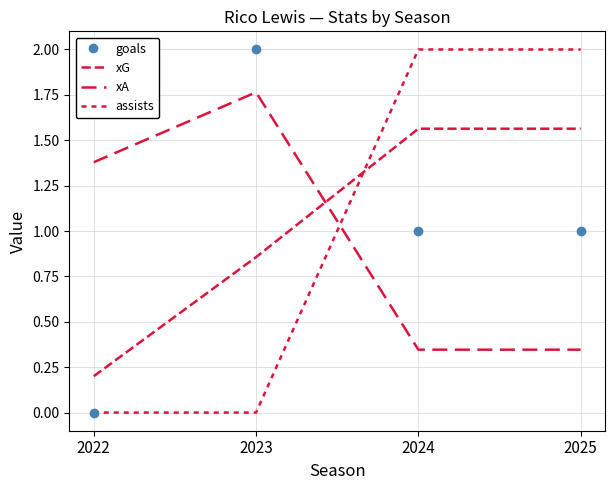

What are all the series names shown in the legend?

goals, xG, xA, assists